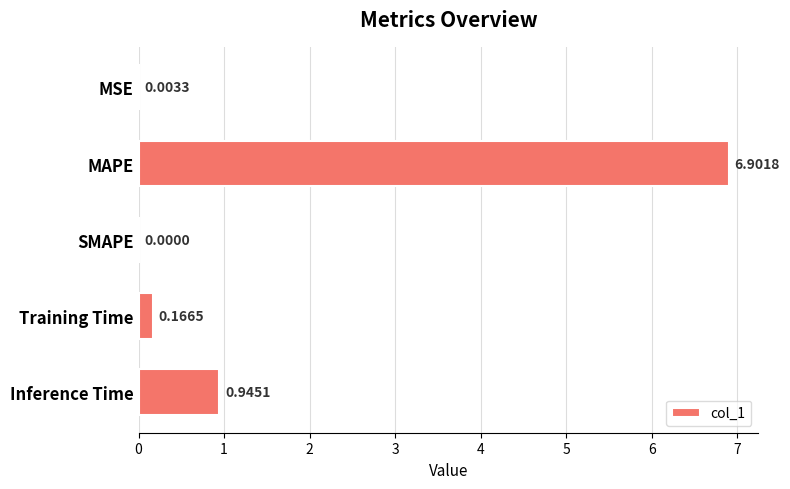

Where is the data nearest to the value 3?

Inference Time